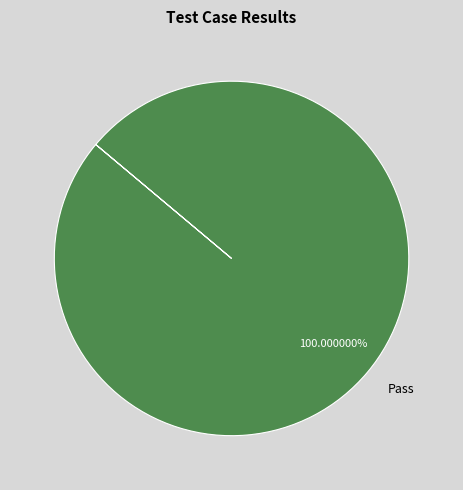

Rank the categories by value from lowest to highest.

Pass